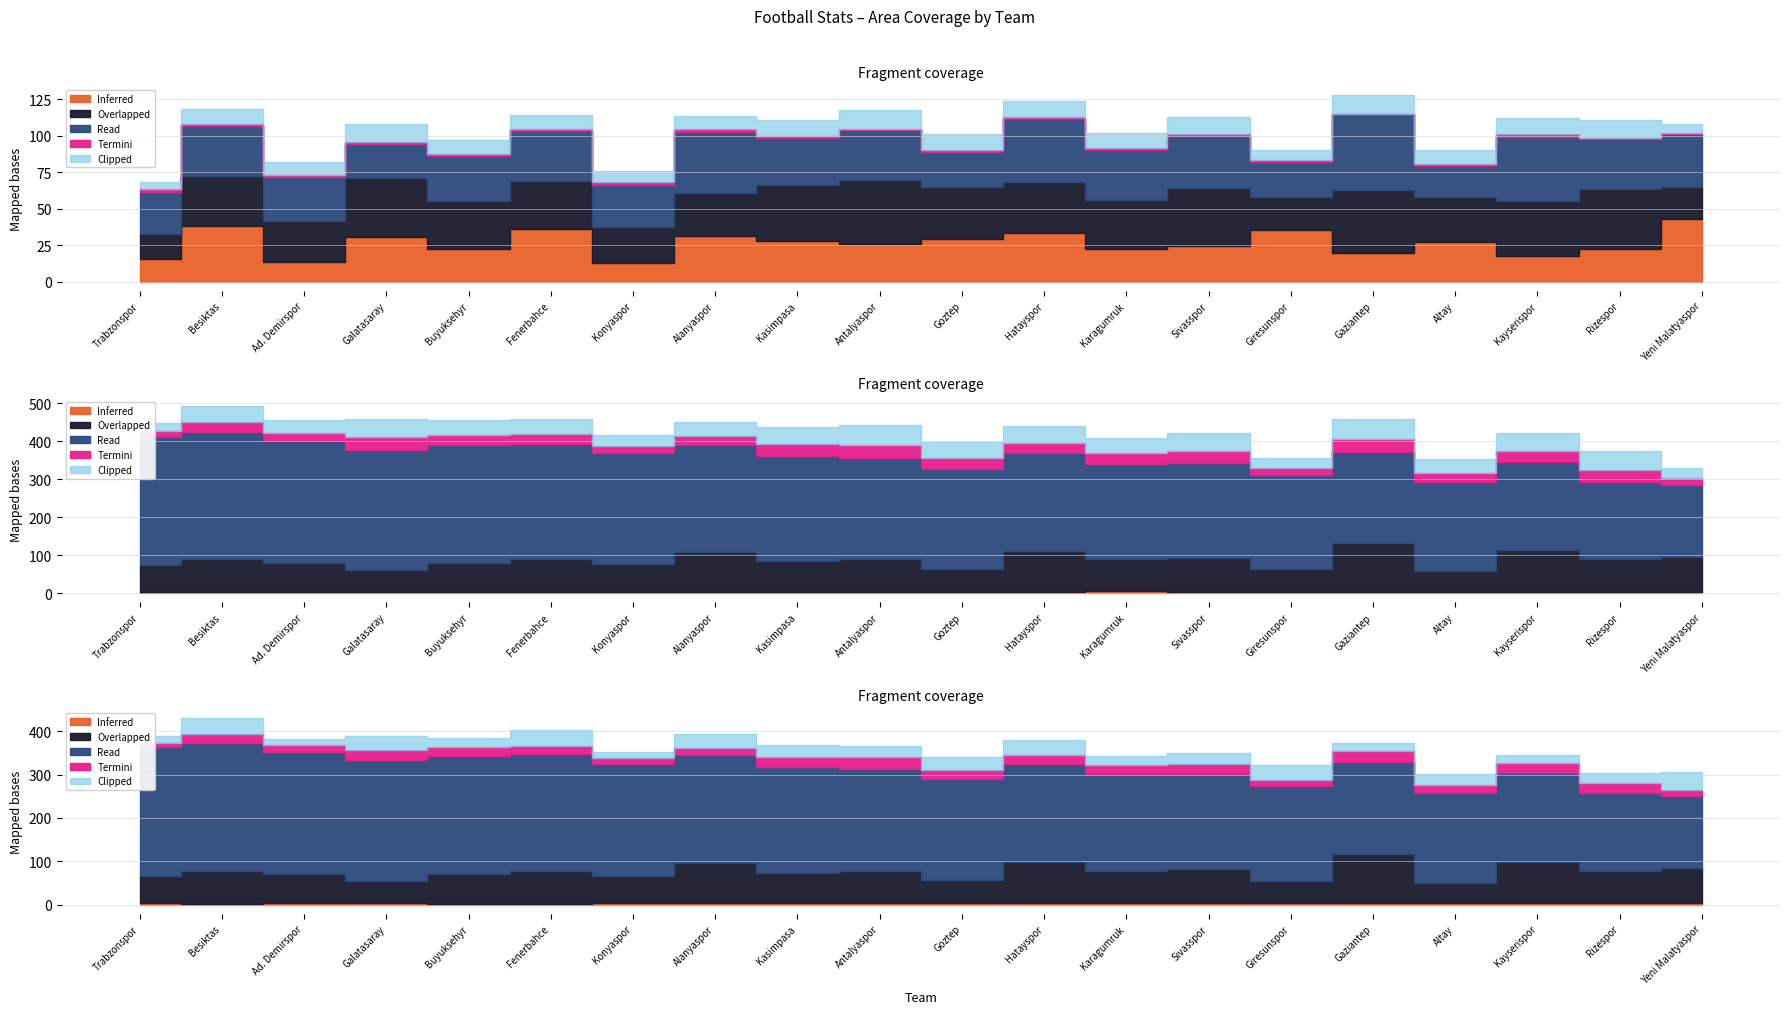

What is the difference between the highest and lowest values at Karagumruk?

134.8